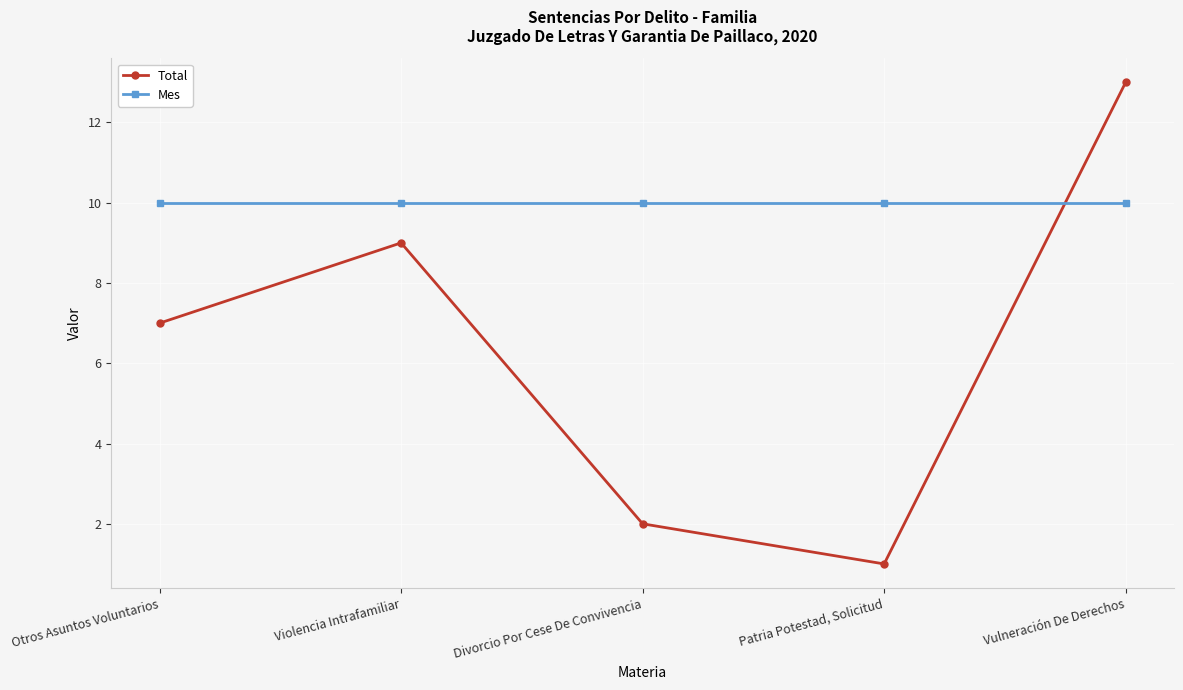

What is the value of the Total point at the 5th from the left?

13